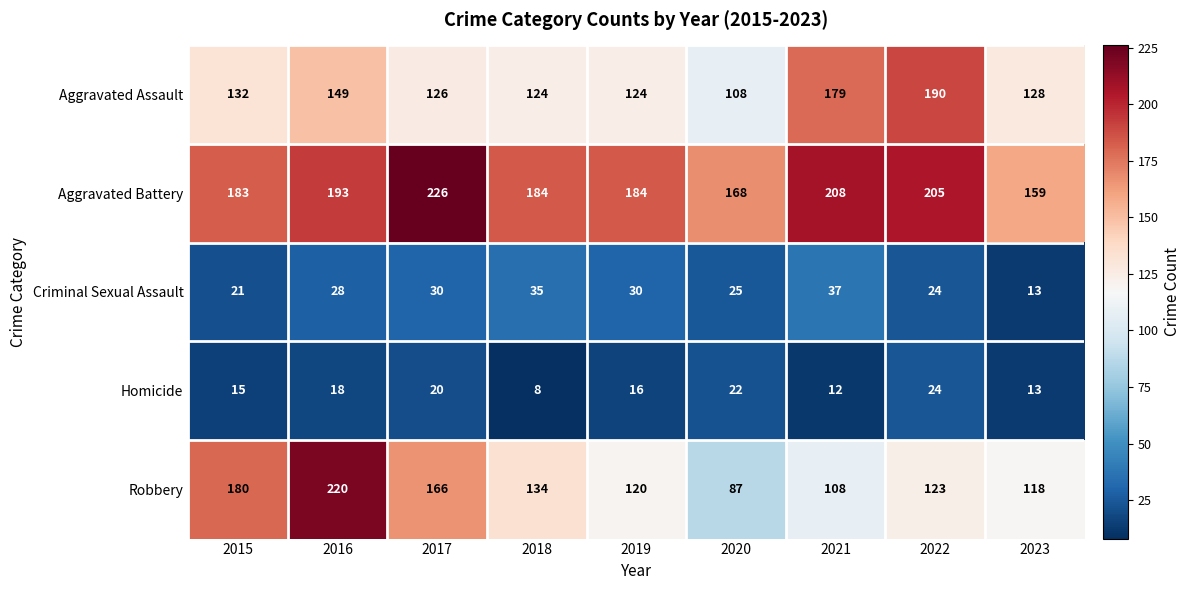

What is the approximate value of Aggravated Assault at 2023, to the nearest 5?

130